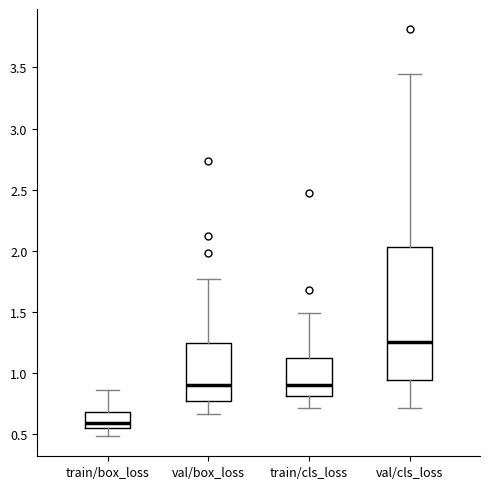

Reading left to right, read every box against the y-axis: the position of its median line, the range the box covers, and the ends of its whiskers. The values are not printed on the chart, so give them approximately, as read against the axis.

train/box_loss: median 0.60, box 0.55 to 0.70, whiskers 0.50 to 0.85
val/box_loss: median 0.90, box 0.75 to 1.25, whiskers 0.65 to 1.75
train/cls_loss: median 0.90, box 0.80 to 1.15, whiskers 0.70 to 1.50
val/cls_loss: median 1.25, box 0.95 to 2.05, whiskers 0.70 to 3.45